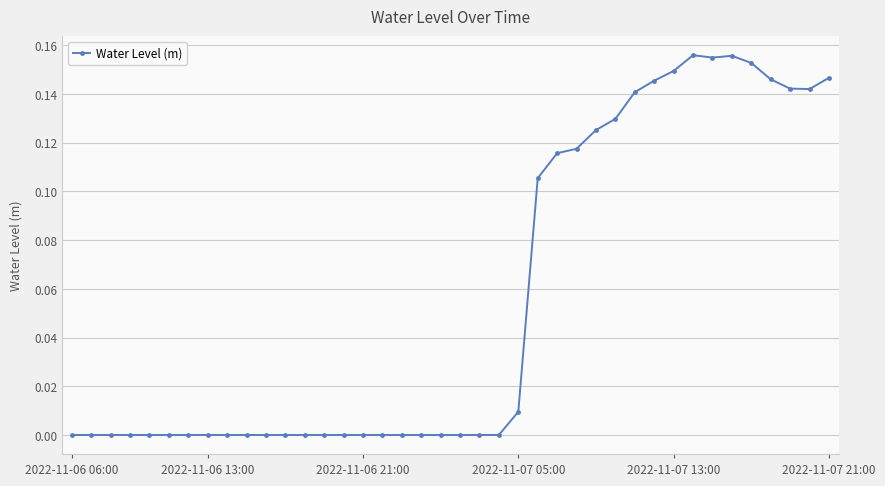

True or false: the data has more than 0 interior local peaks.

True